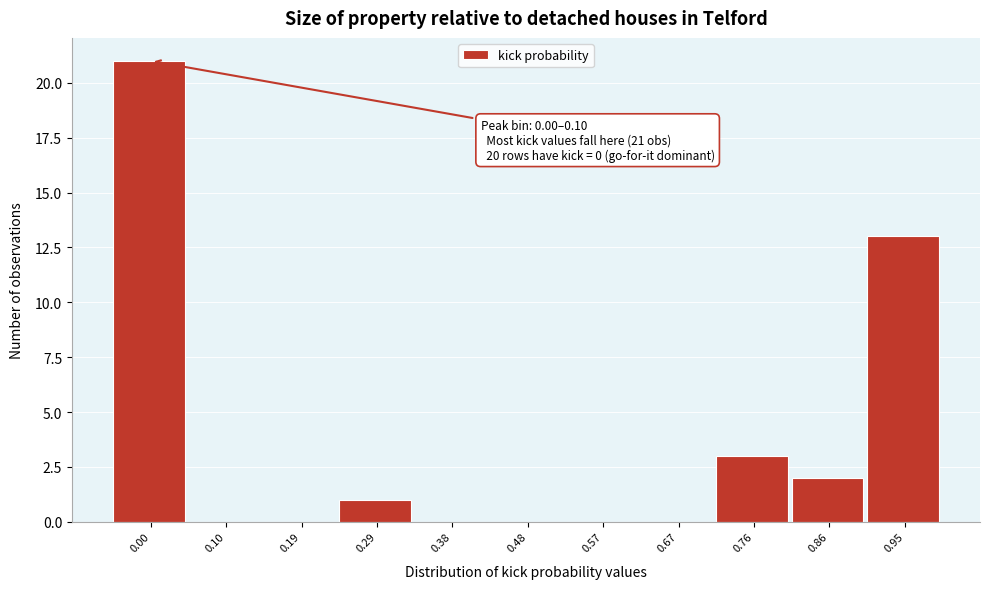

Reading left to right, what are all the values shown in this chart?

0.00=21	0.10=0	0.19=0	0.29=1	0.38=0	0.48=0	0.57=0	0.67=0	0.76=3	0.86=2	0.95=13